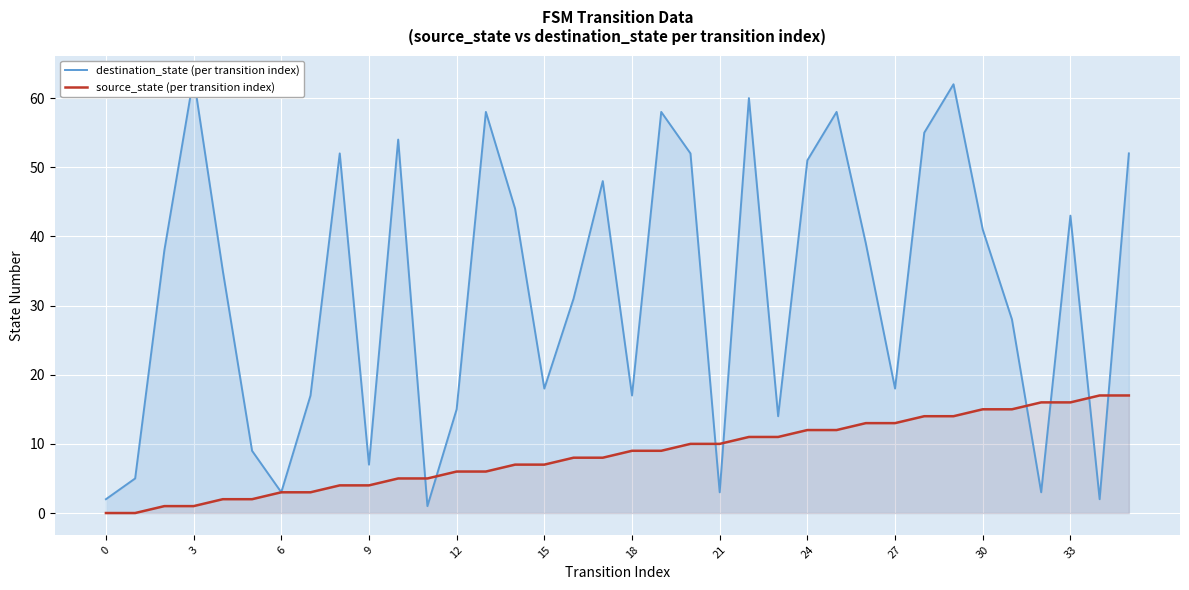

What is the difference between the maximum and minimum values in the destination_state (per transition index) series?

62